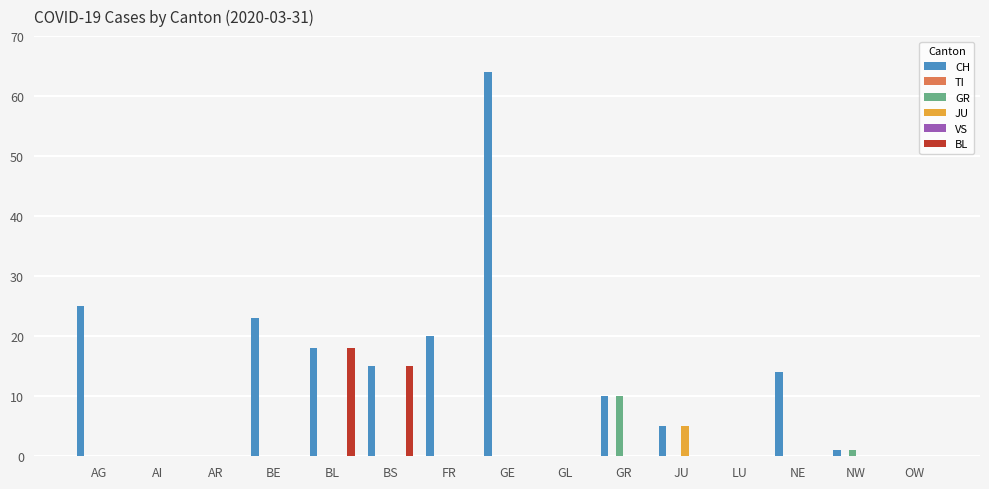

How many bars are there in each group?

6